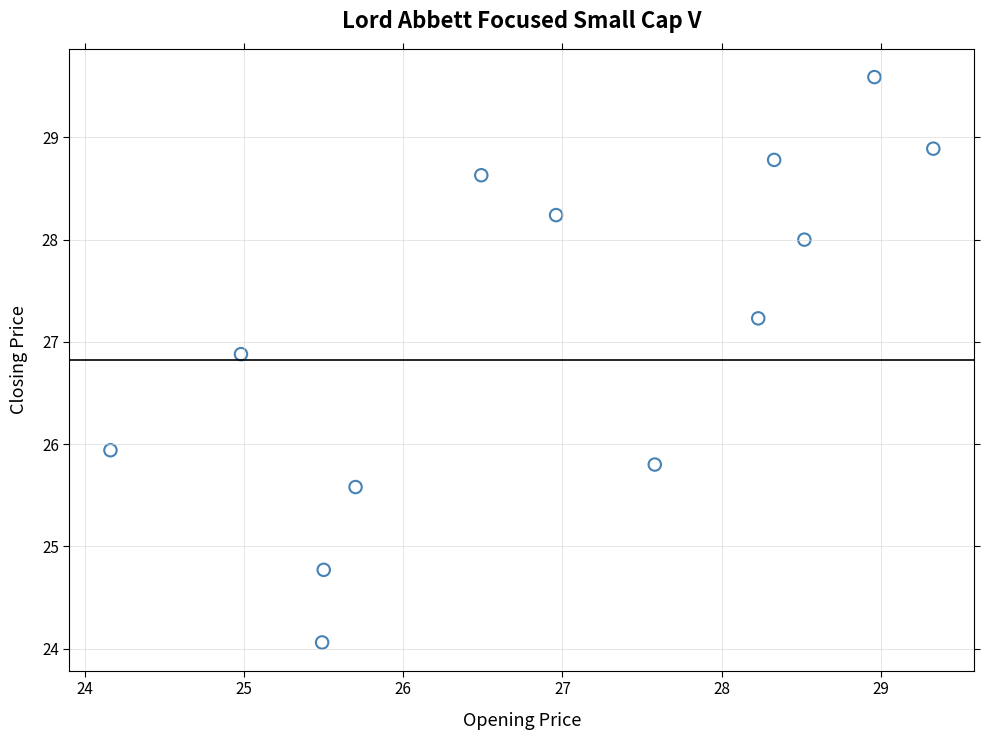

What is the range of Y values (max minus min)?

5.5